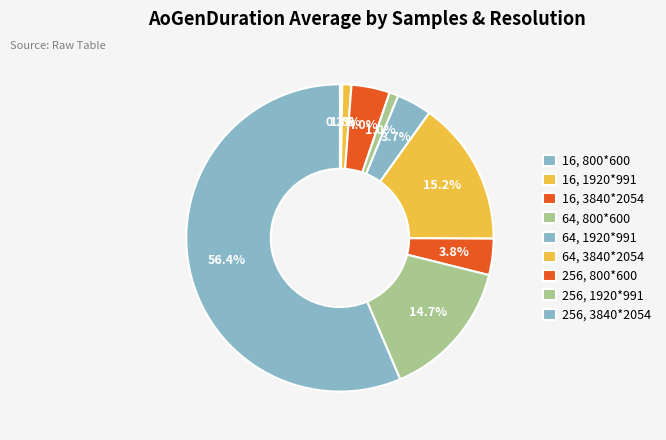

Is it true that 256, 1920*991 is 15% of the pie?

True